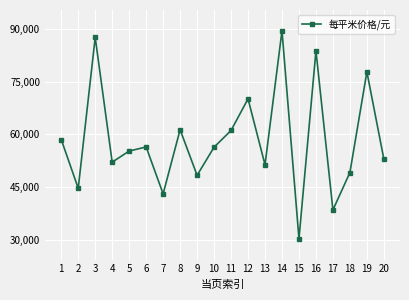

How many points are higher than both their immediate neighbors (excluding endpoints)?

7